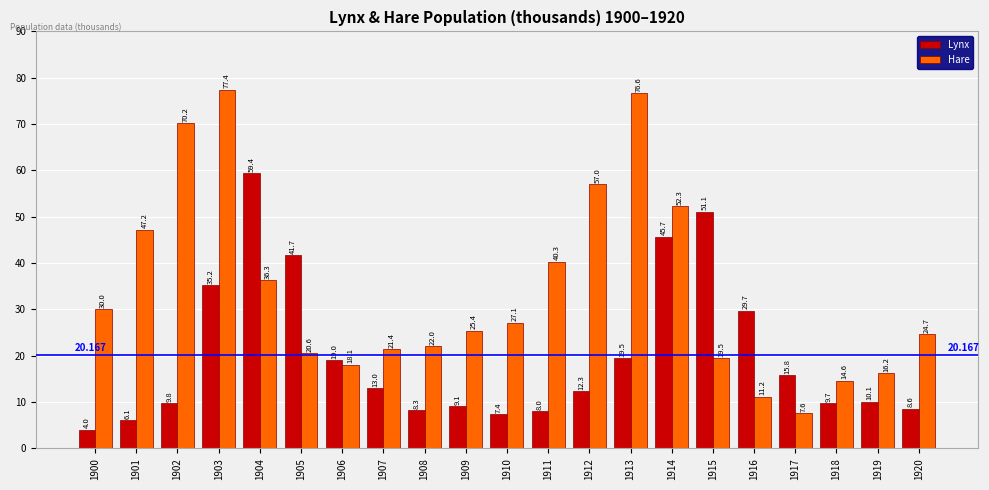

What are all the series names shown in the legend?

Lynx, Hare